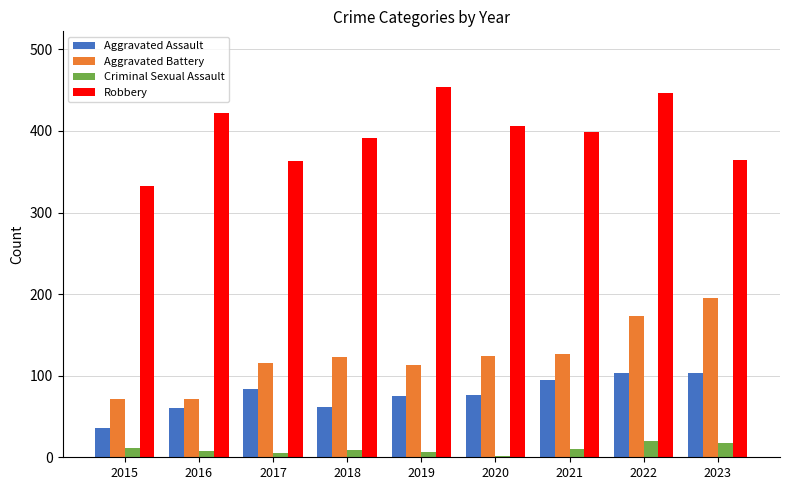

Where does the Aggravated Assault series first go above 76?

2017